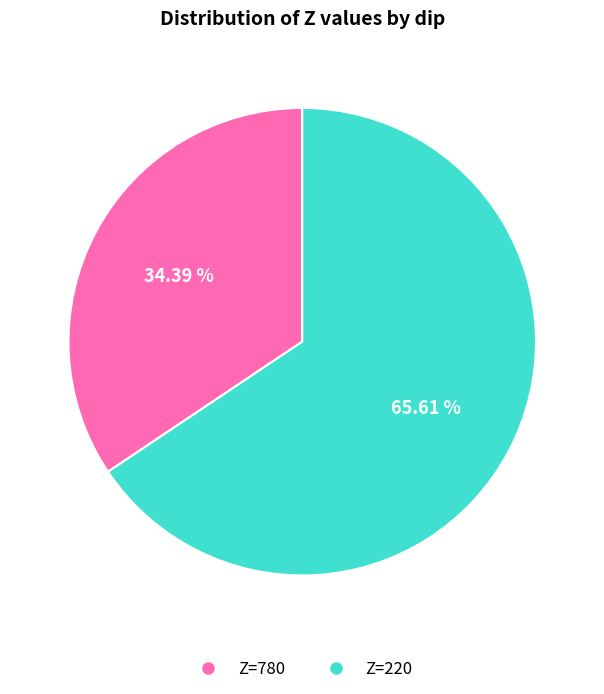

Is there any slice that represents more than half of the pie?

Yes